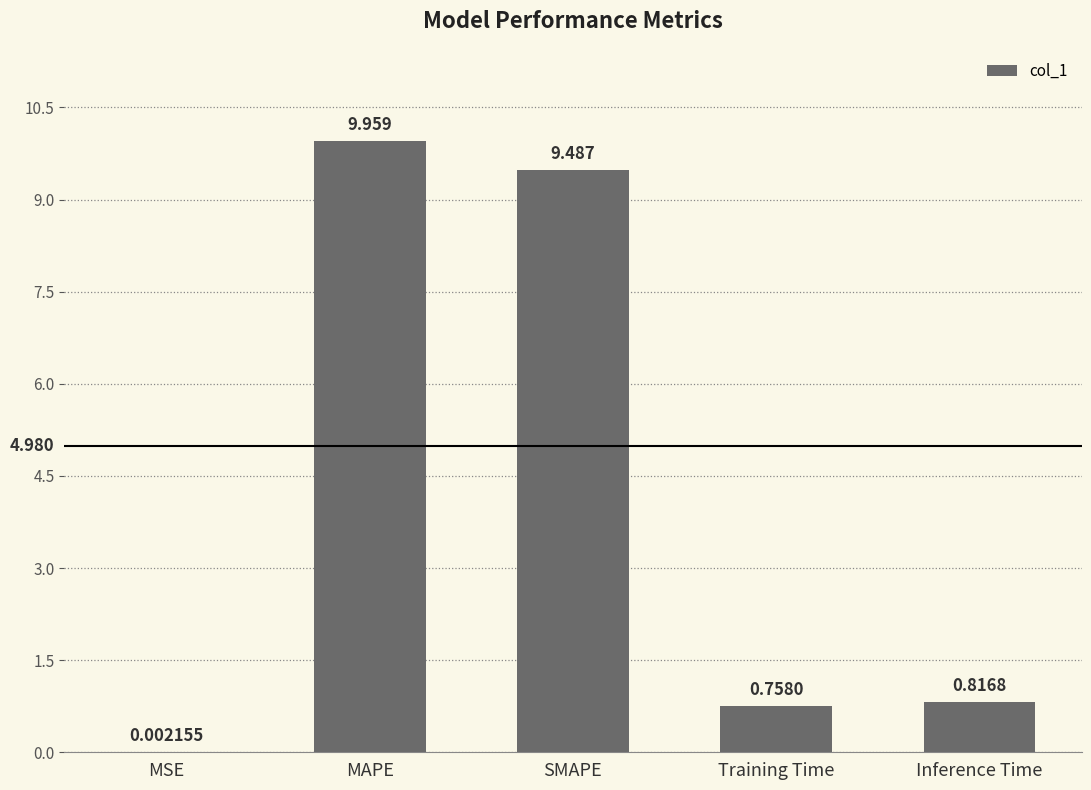

Between MAPE and Inference Time, which is larger?

MAPE